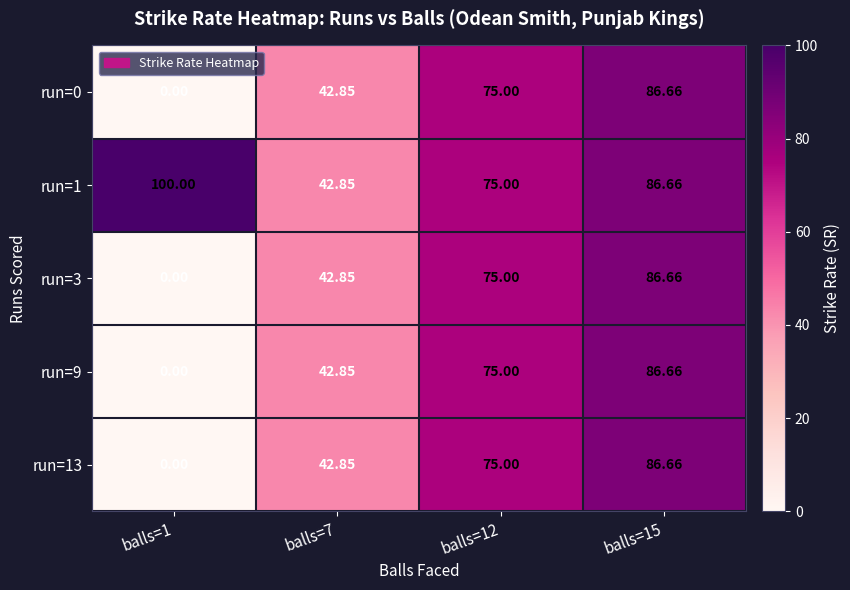

Is the value of run=3 at balls=7 greater than the value of run=9 at balls=12?

No